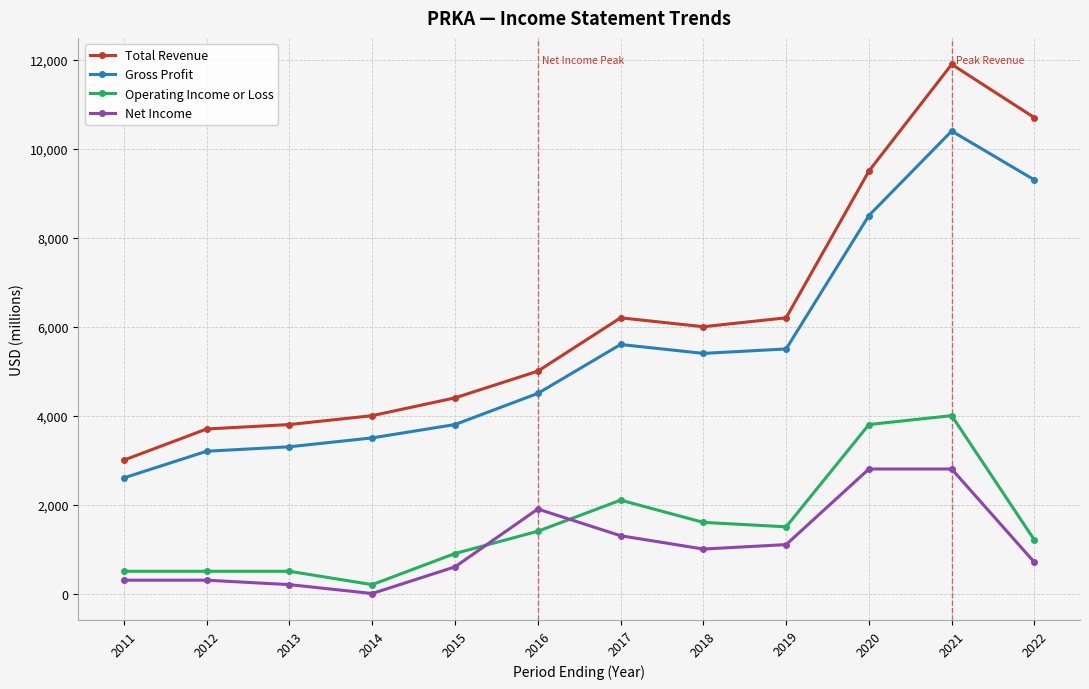

How many data points does each series have?

12